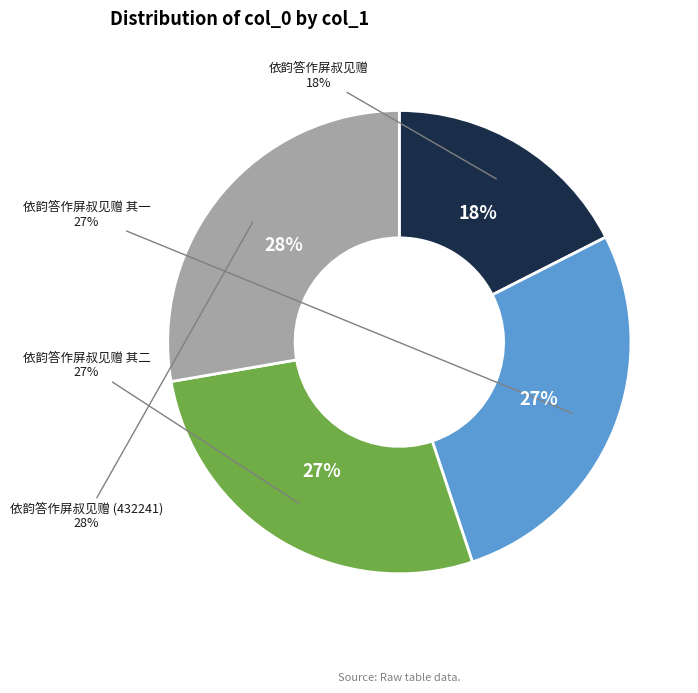

Count the number of slices in the pie.

4